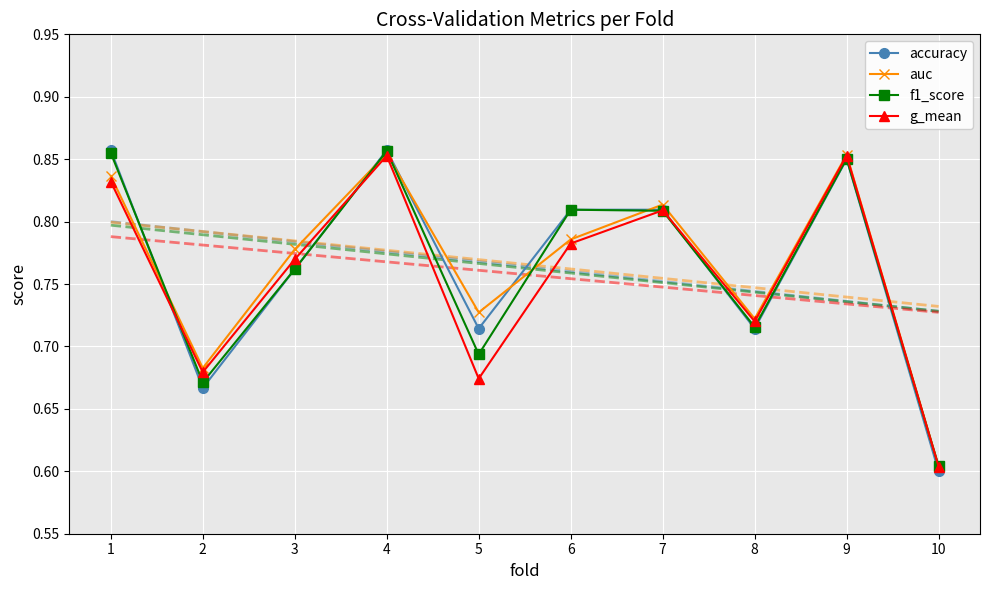

Count the number of data series in this chart.

4